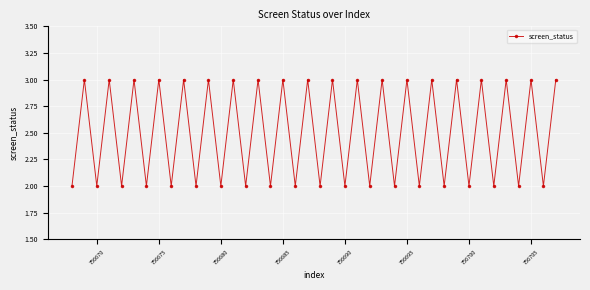

Count the values in the range 2 to 3.

40